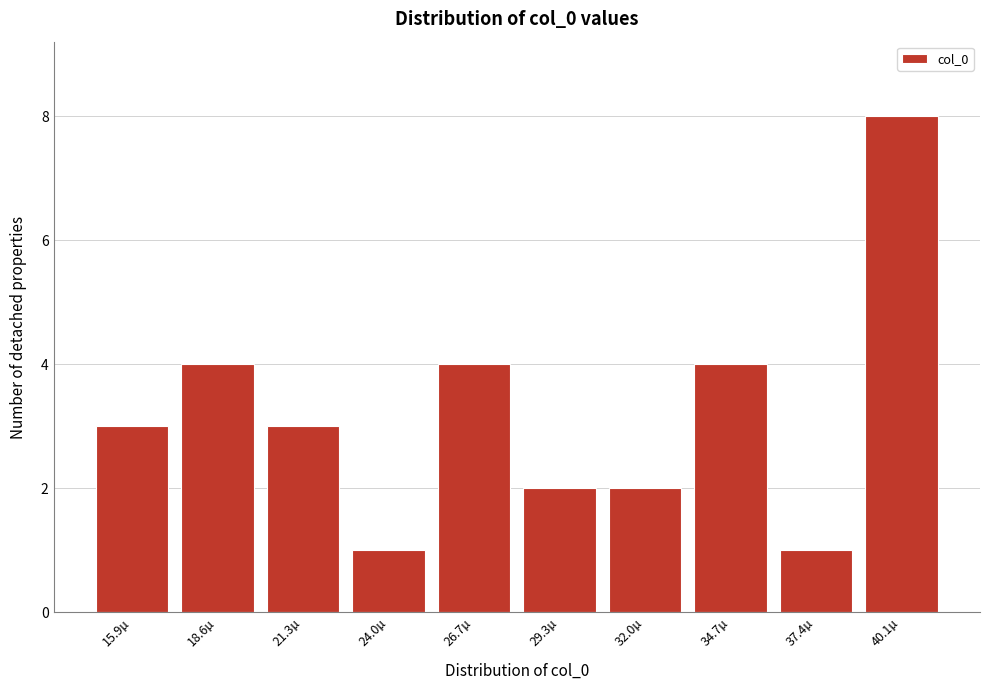

Reading left to right, list all the values displayed in this chart.

15.9µ=3	18.6µ=4	21.3µ=3	24.0µ=1	26.7µ=4	29.3µ=2	32.0µ=2	34.7µ=4	37.4µ=1	40.1µ=8